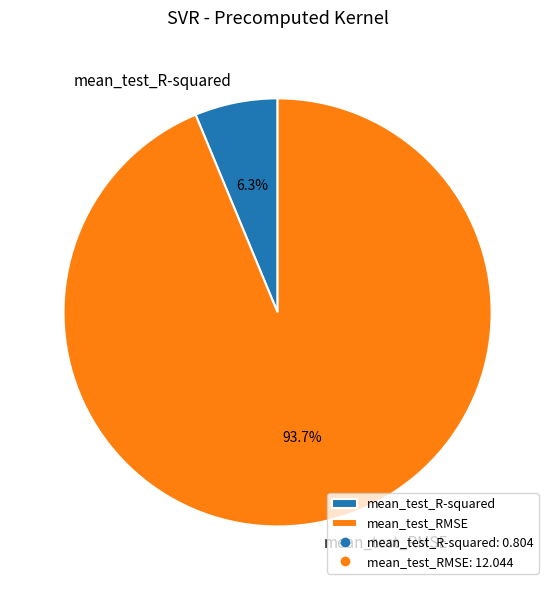

To the nearest percent, what is the combined percentage of mean_test_RMSE and mean_test_R-squared?

100%